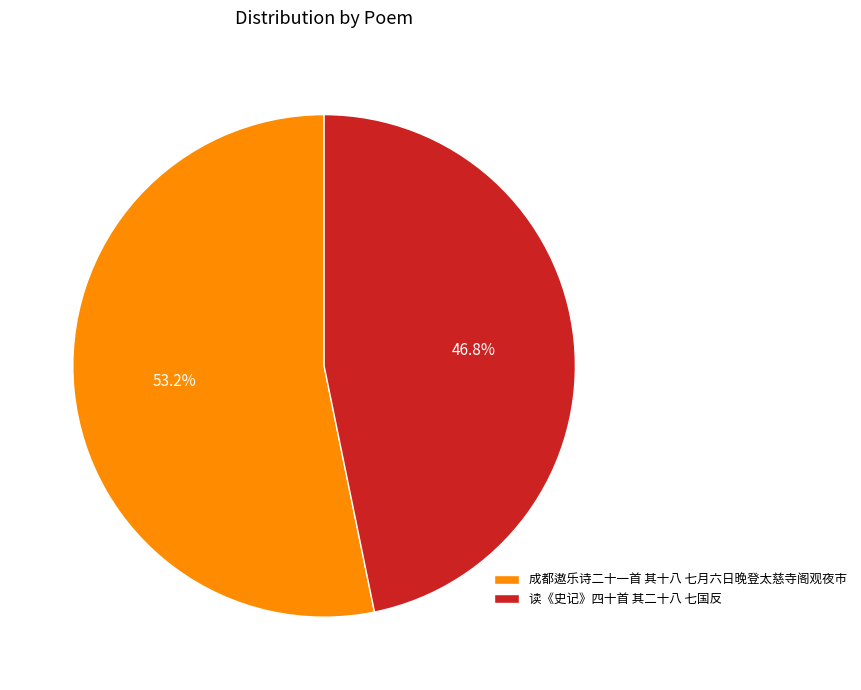

Is it true that 成都遨乐诗二十一首 其十八 七月六日晚登太慈寺阁观夜市 is 40% of the pie?

False